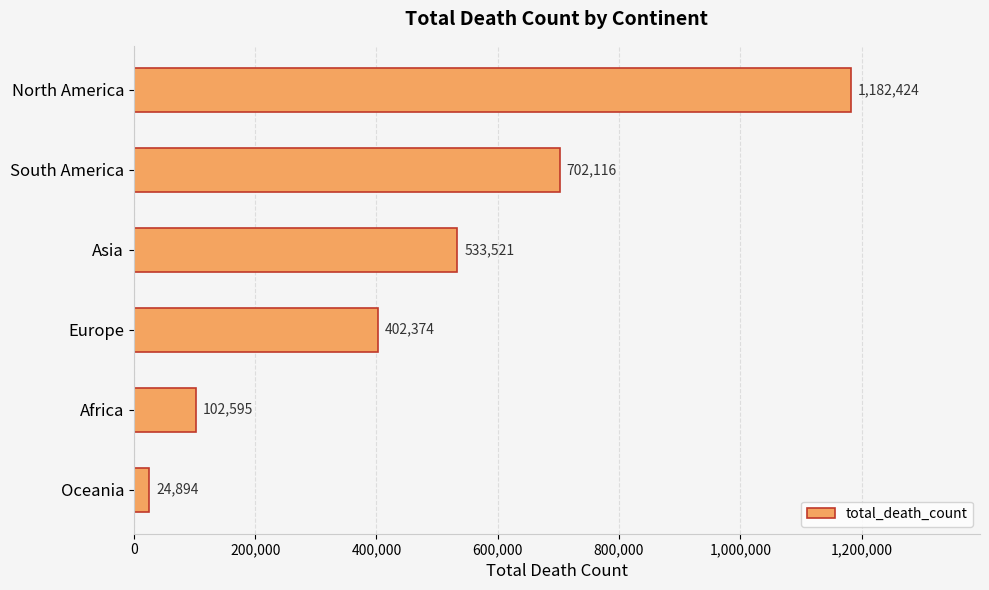

The chart shows a value of 1857306 at North America. True or false?

False